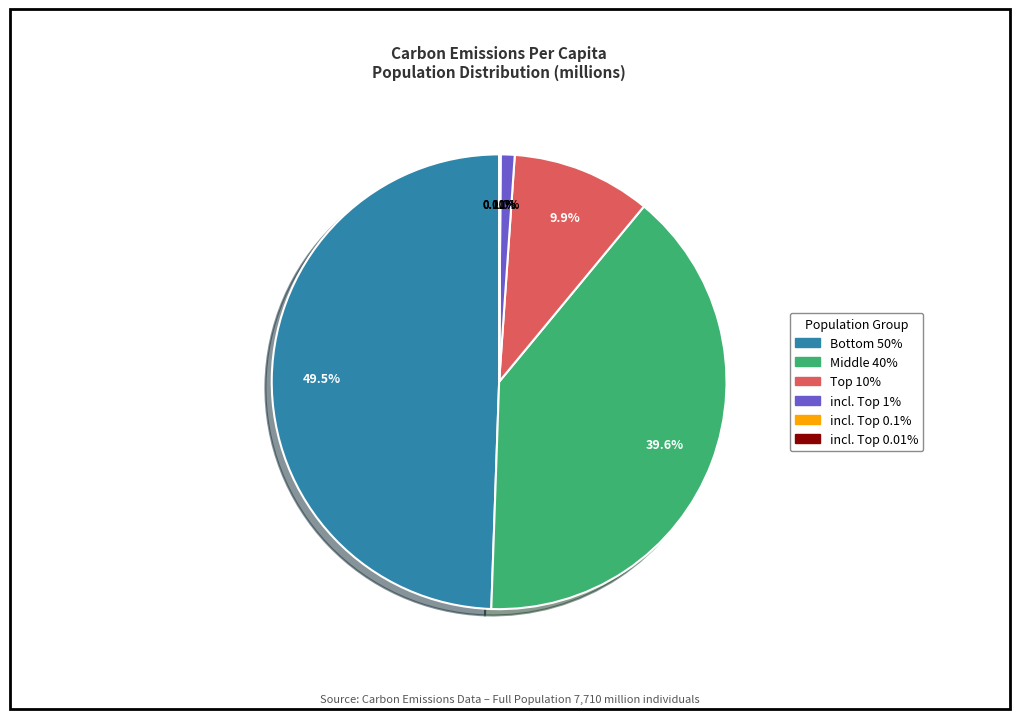

Is there any slice that represents more than half of the pie?

No